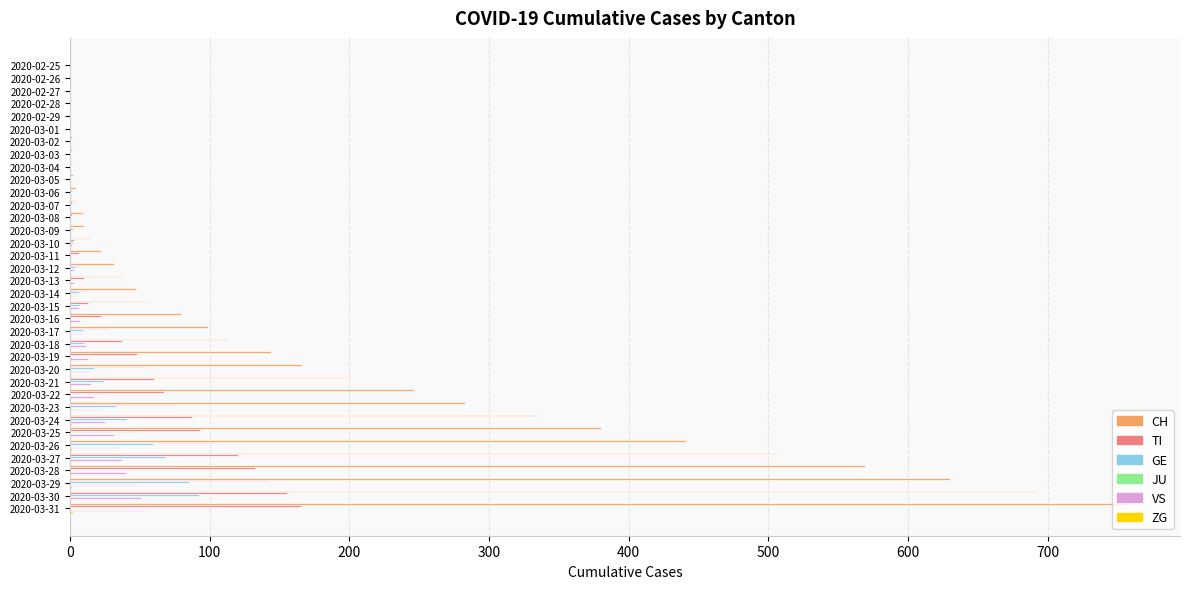

At which category is the sum across all series the highest?

2020-03-31